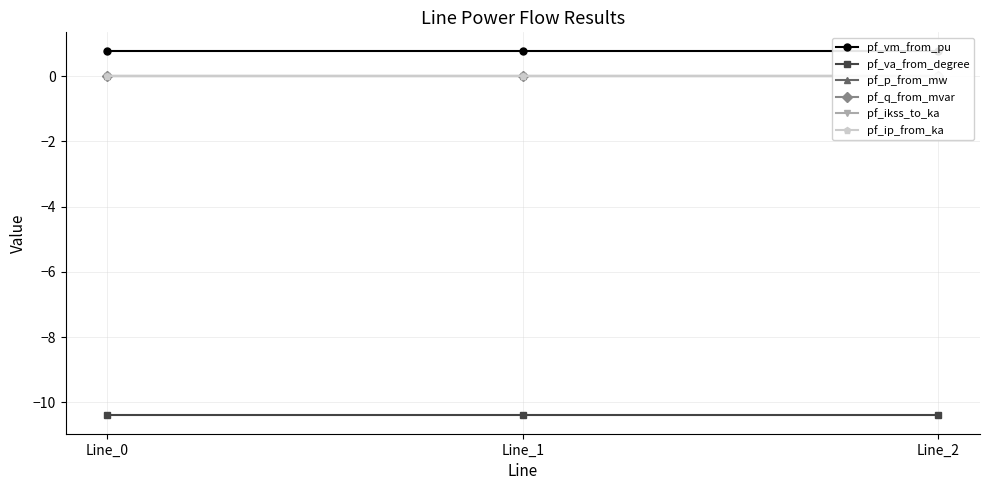

Rank the series by their maximum value, from lowest to highest.

pf_va_from_degree, pf_p_from_mw, pf_ikss_to_ka, pf_ip_from_ka, pf_q_from_mvar, pf_vm_from_pu